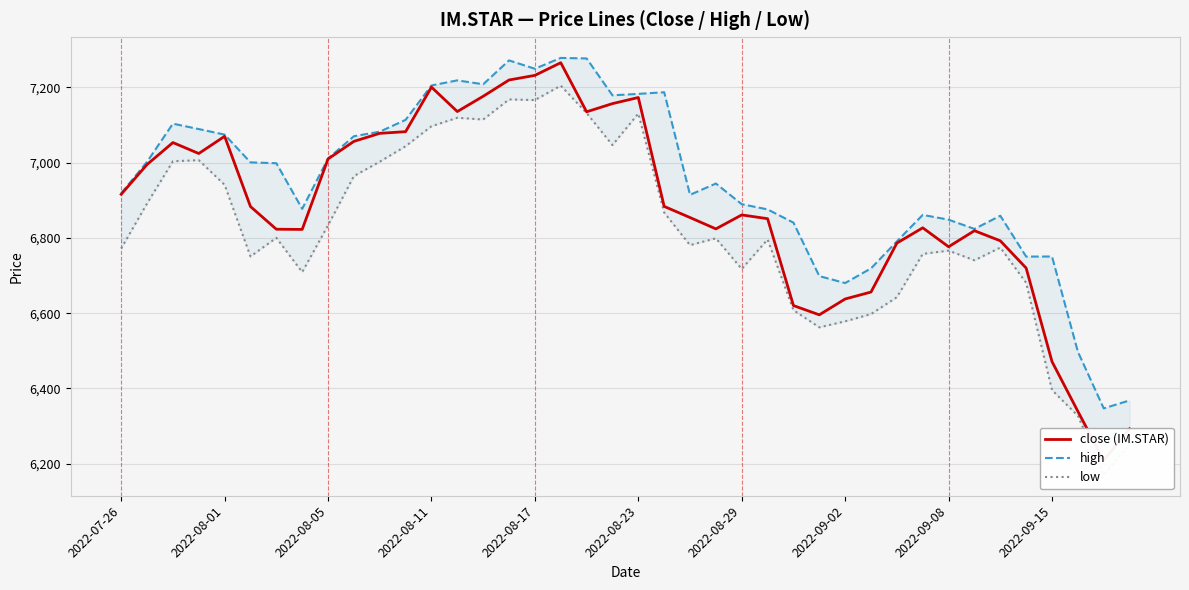

Rank the series by their average value, from highest to lowest.

high, close, low